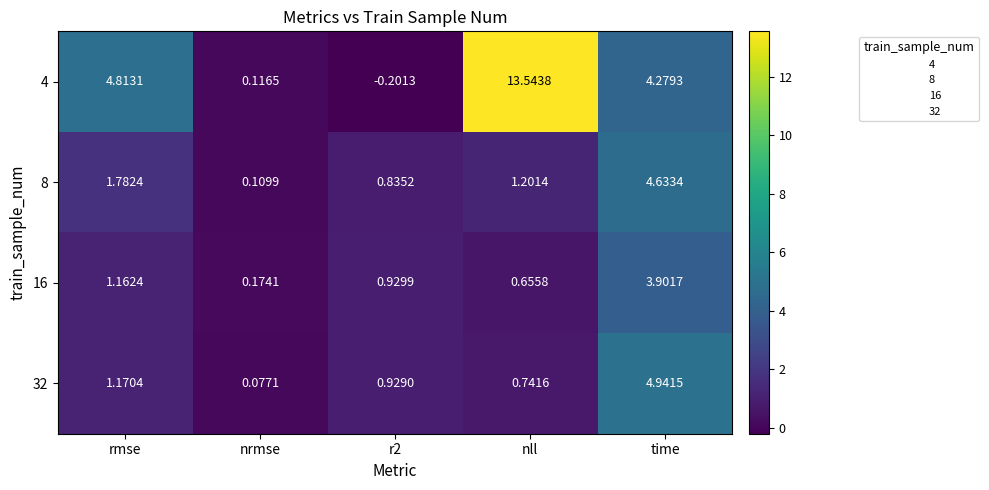

Where does the 8 series first go above 1?

rmse